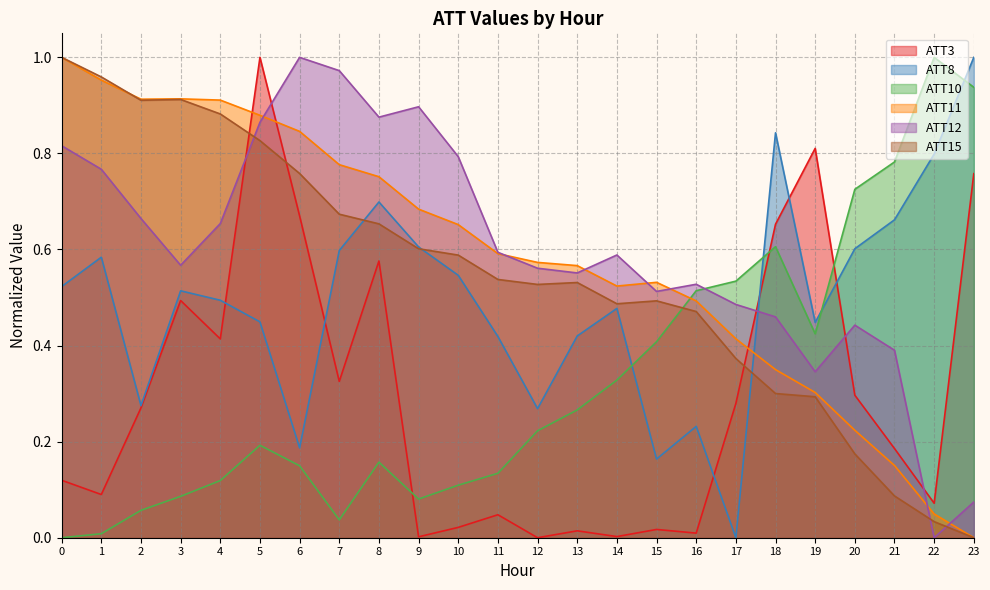

Which series changed the most between 9 and 21?

ATT10